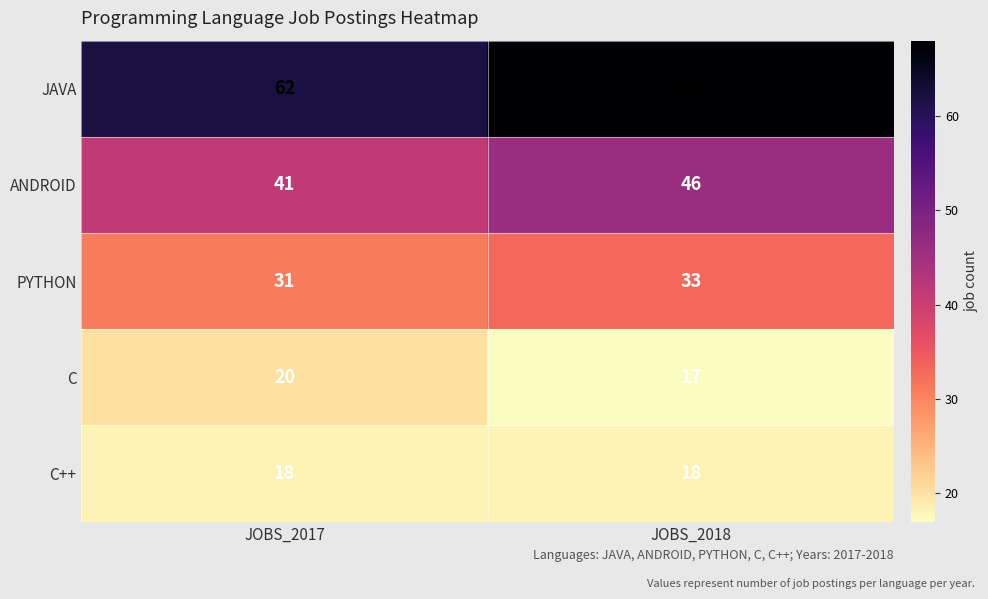

What is the sum of the ANDROID values at JOBS_2018 and JOBS_2017?

87